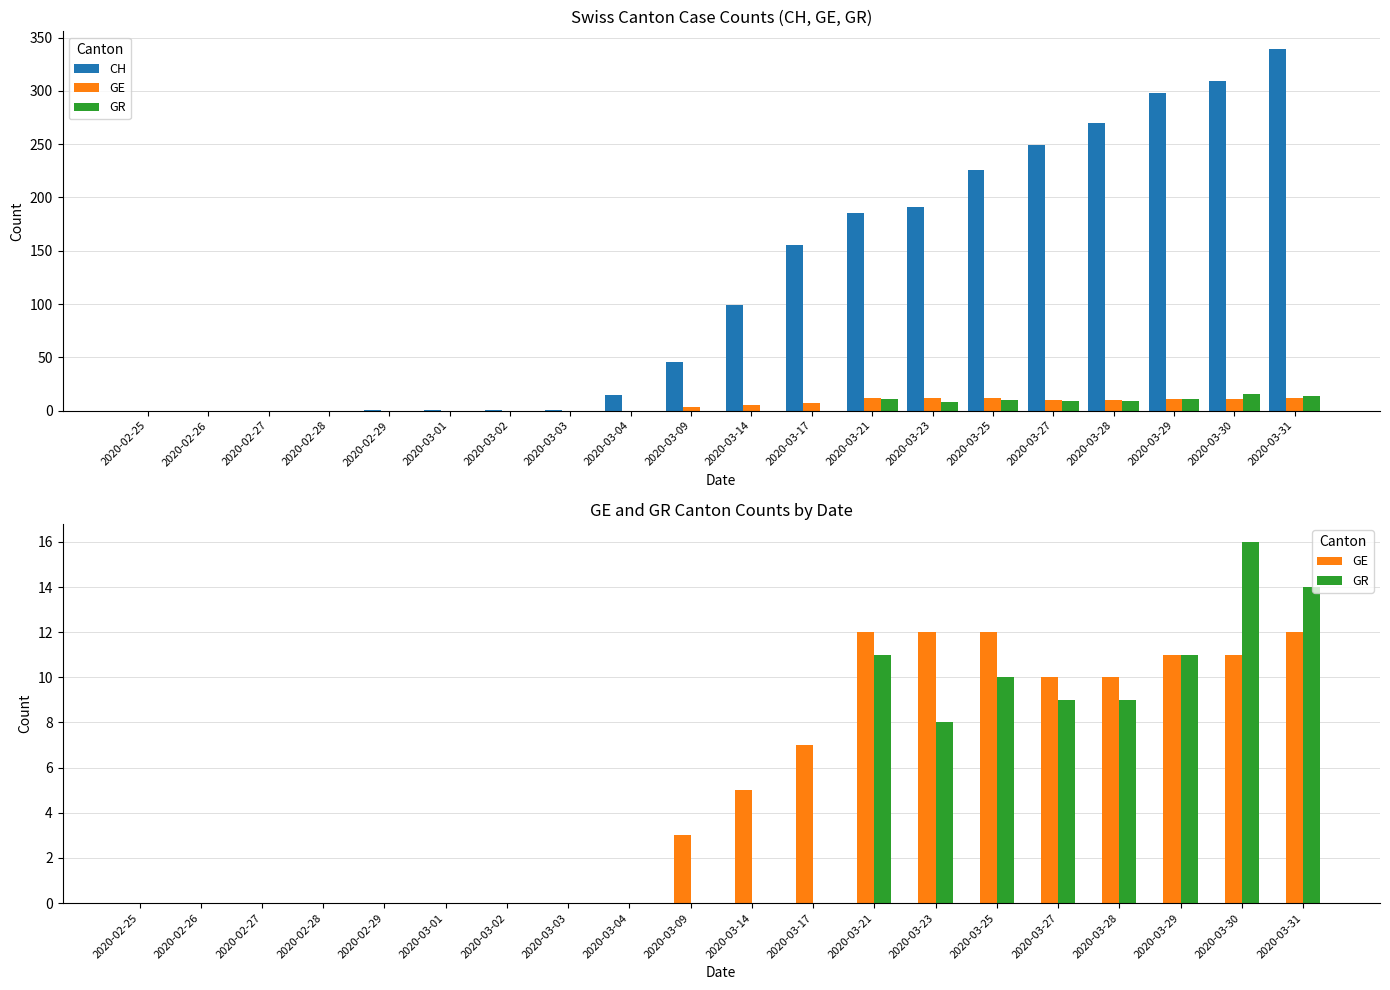

Between 2020-03-23 and 2020-03-25, which series saw the biggest shift?

CH